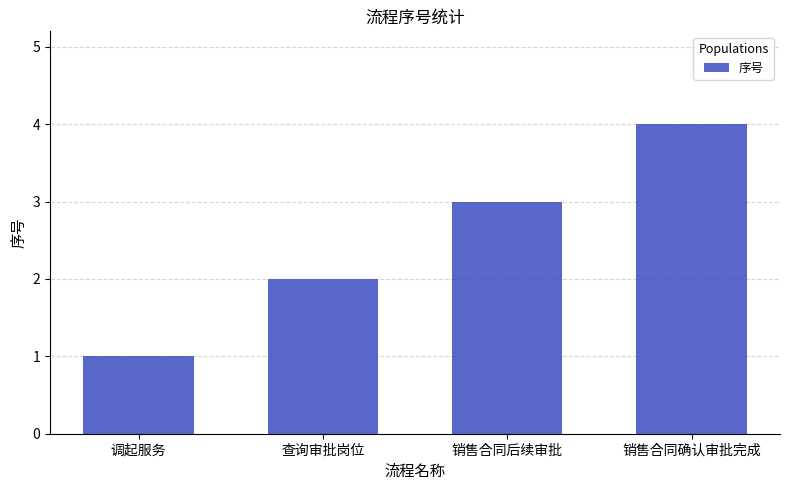

What is the change in value from 销售合同后续审批 to 销售合同确认审批完成?

+1